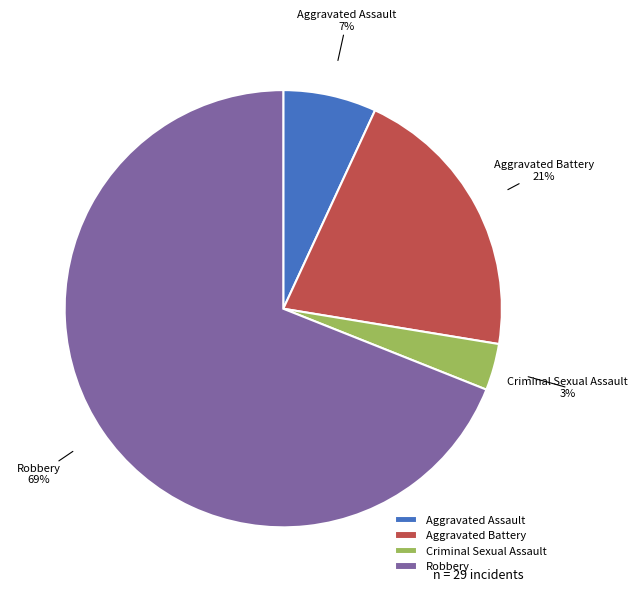

Combined, do Aggravated Battery and Robbery account for over 50%?

Yes